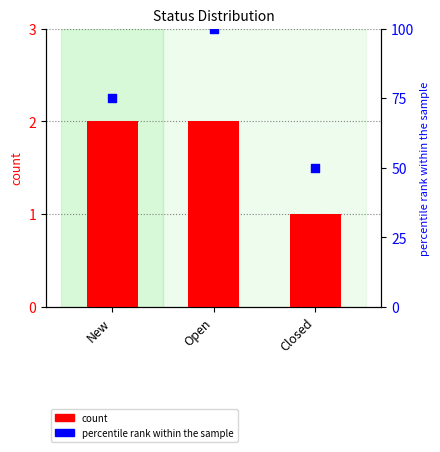

What are all the series names shown in the legend?

count, percentile rank within the sample